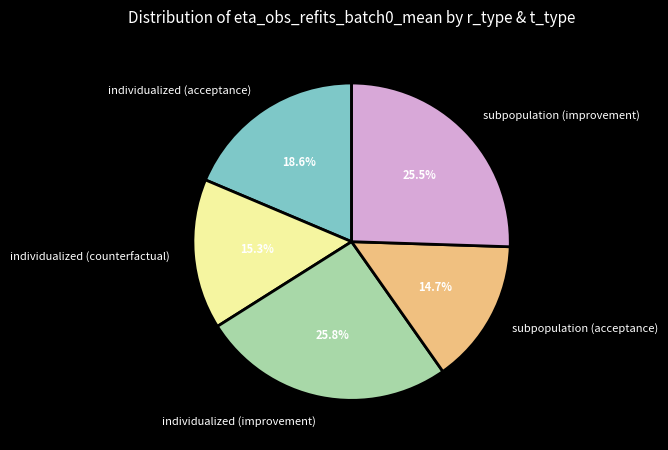

Is subpopulation (improvement) the majority of the pie?

No